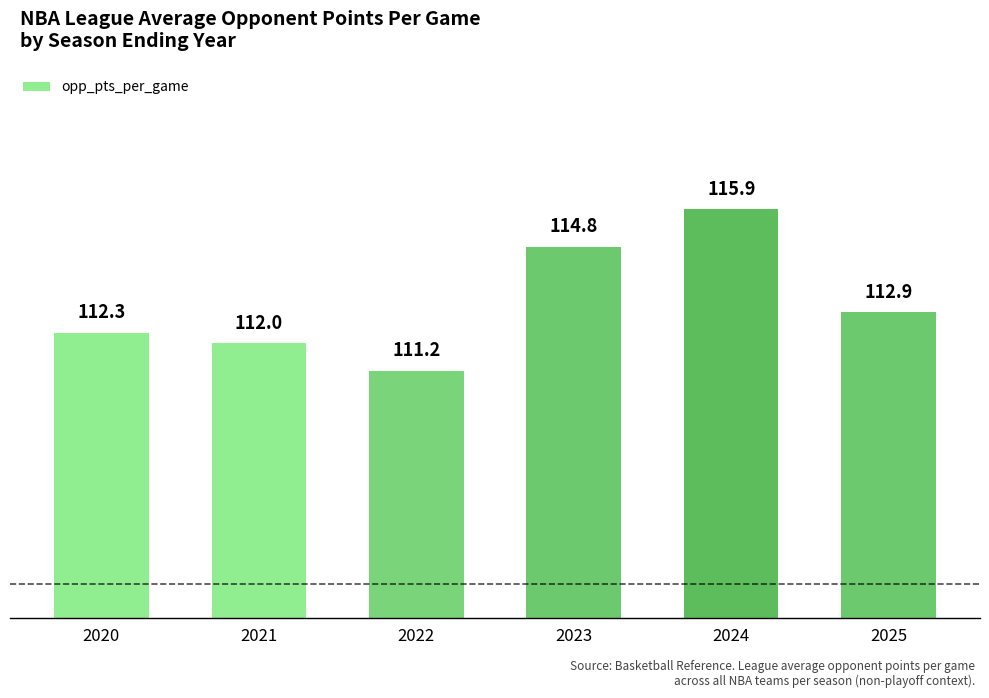

Reading right to left, what are all the values shown in this chart?

2025=112.9	2024=115.9	2023=114.8	2022=111.2	2021=112.0	2020=112.3